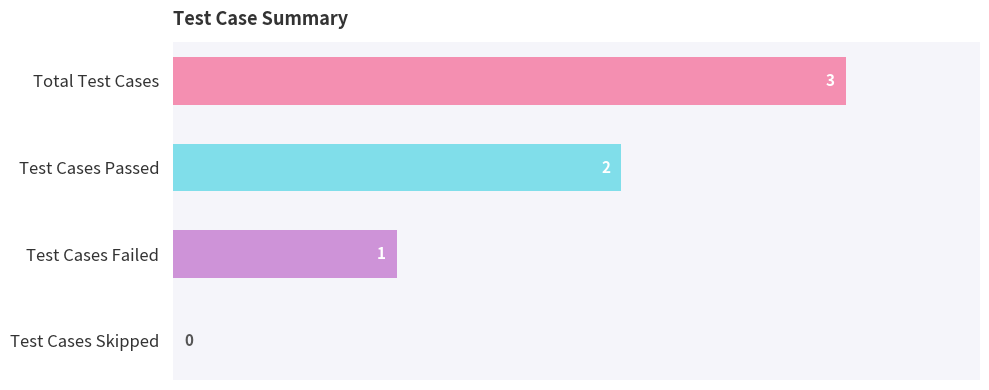

Are the bars horizontal?

Yes